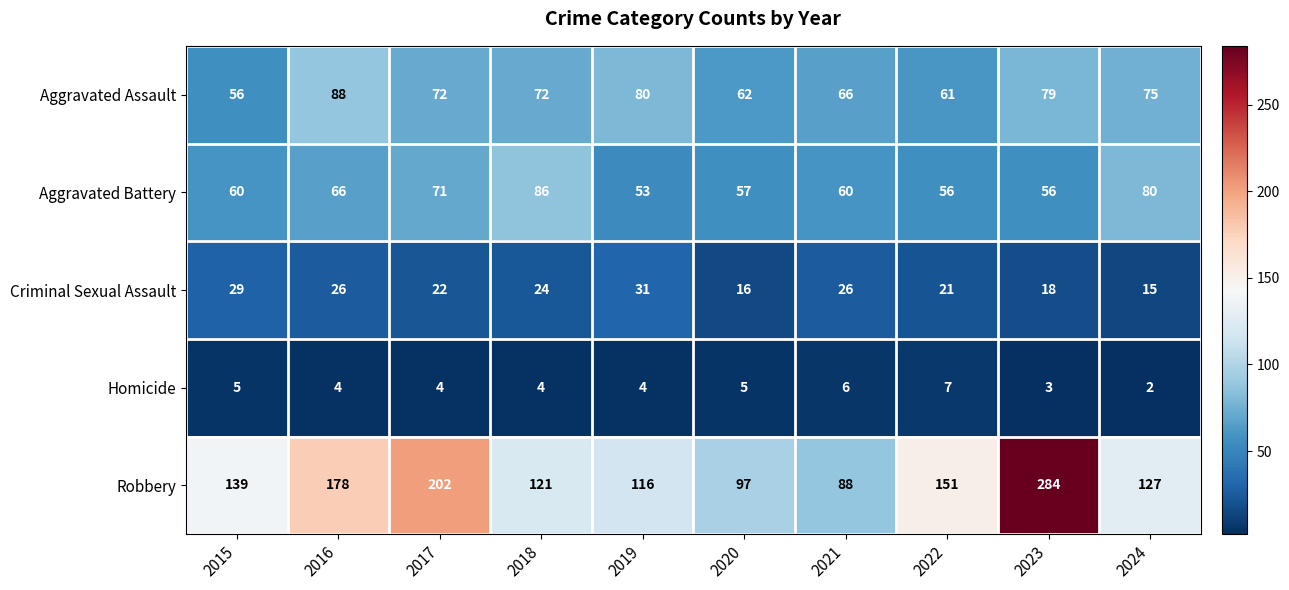

What is the sum of the Aggravated Battery values at 2023 and 2016?

122